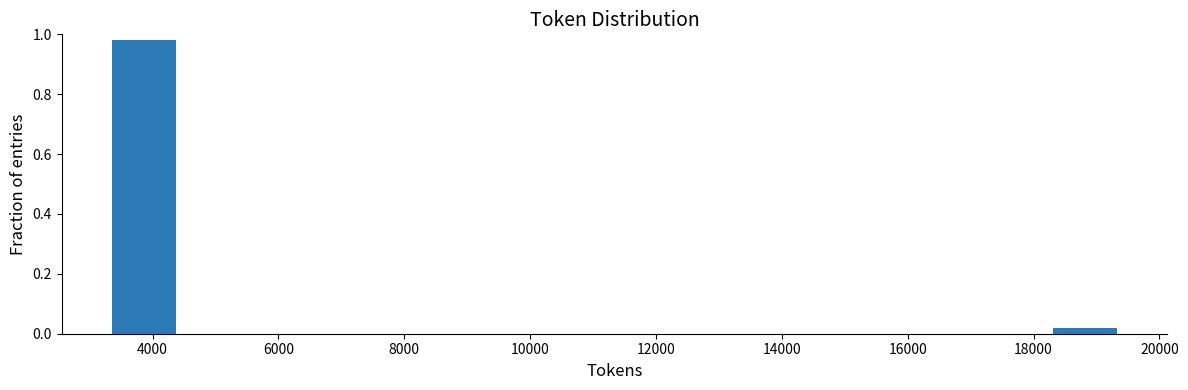

Reading left to right, list every bar in this chart as the range it spans on the x-axis followed by its height. Neither the bar edges nor the heights are printed on the chart, so give them approximately, as read against the axes.

3400 to 4400: 0.98
4400 to 5400: 0
5400 to 6600: 0
6600 to 7600: 0
7600 to 8600: 0
8600 to 9800: 0
9800 to 10800: 0
10800 to 12000: 0
12000 to 13000: 0
13000 to 14000: 0
14000 to 15200: 0
15200 to 16200: 0
16200 to 17200: 0
17200 to 18400: 0
18400 to 19400: under 0.02